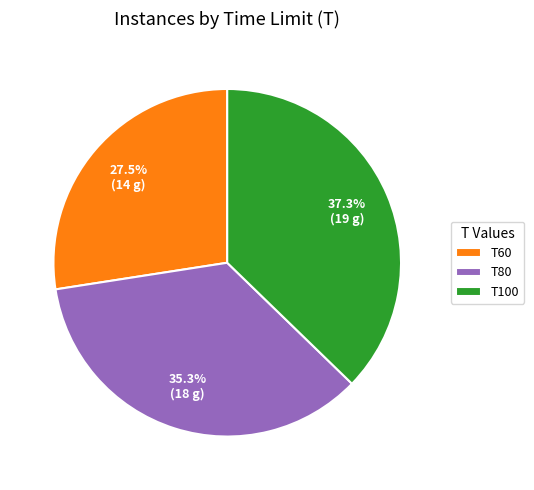

Does T60 represent more than half of the total?

No